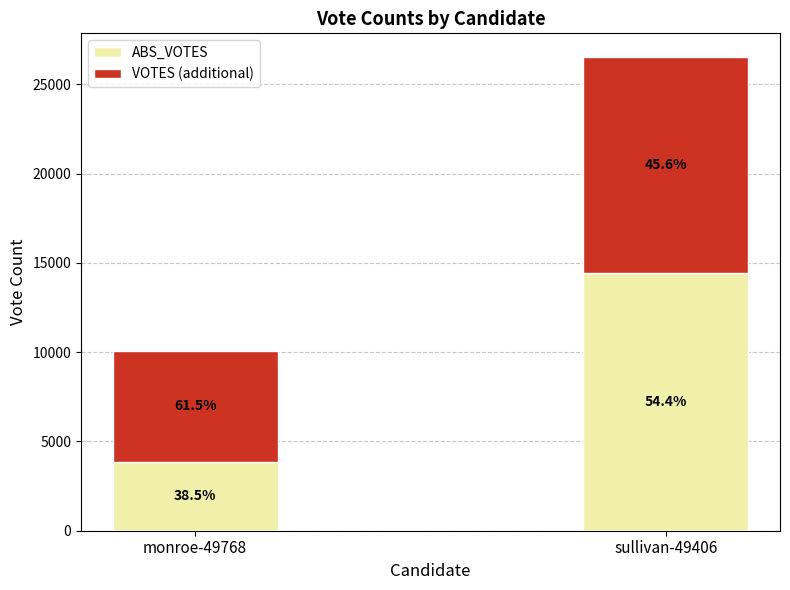

Rank the series by their maximum value, from lowest to highest.

VOTES (additional), ABS_VOTES